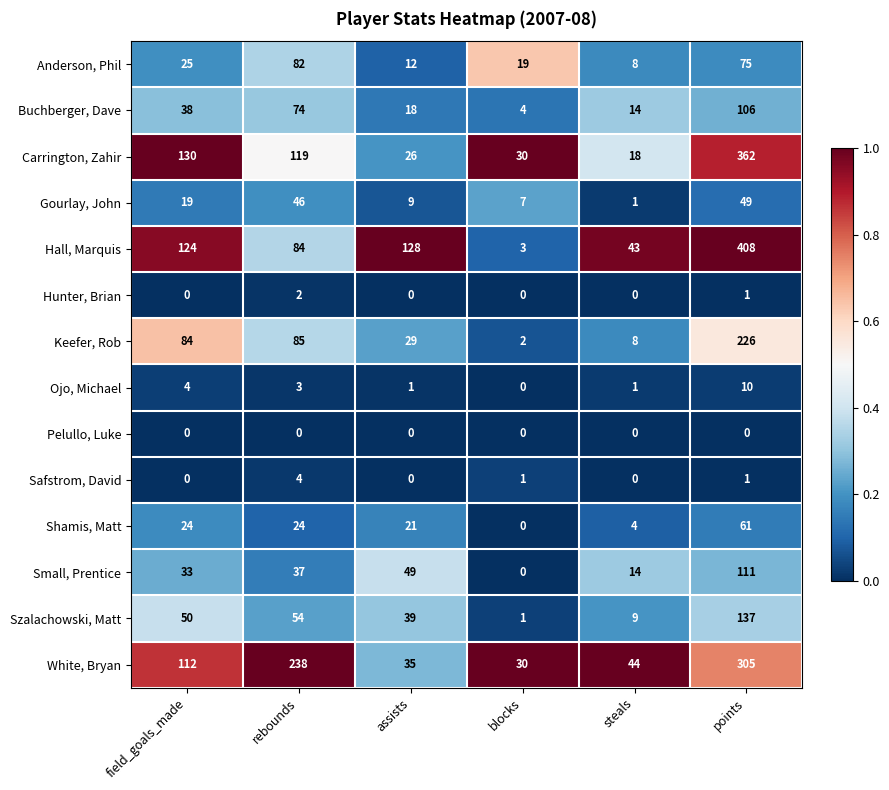

The Hall, Marquis series shows 124 at field_goals_made. True or false?

True